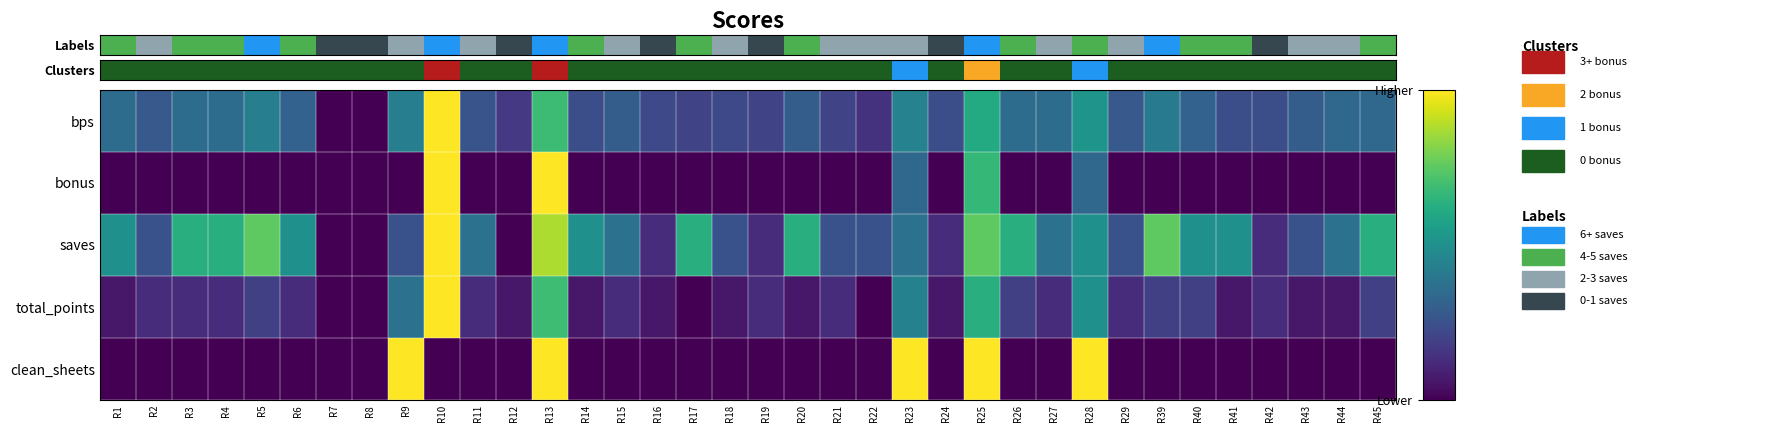

Reading right to left, what are all the values shown in this chart?

bps: R45=0.3	R44=0.3	R43=0.3	R42=0.2	R41=0.2	R40=0.3	R39=0.4	R29=0.3	R28=0.5	R27=0.4	R26=0.4	R25=0.6	R24=0.2	R23=0.4	R22=0.1	R21=0.2	R20=0.3	R19=0.2	R18=0.2	R17=0.2	R16=0.2	R15=0.3	R14=0.2	R13=0.7	R12=0.2	R11=0.3	R10=1.0	R9=0.4	R8=0.0	R7=0.0	R6=0.3	R5=0.4	R4=0.4	R3=0.4	R2=0.3	R1=0.4
bonus: R45=0.0	R44=0.0	R43=0.0	R42=0.0	R41=0.0	R40=0.0	R39=0.0	R29=0.0	R28=0.3	R27=0.0	R26=0.0	R25=0.7	R24=0.0	R23=0.3	R22=0.0	R21=0.0	R20=0.0	R19=0.0	R18=0.0	R17=0.0	R16=0.0	R15=0.0	R14=0.0	R13=1.0	R12=0.0	R11=0.0	R10=1.0	R9=0.0	R8=0.0	R7=0.0	R6=0.0	R5=0.0	R4=0.0	R3=0.0	R2=0.0	R1=0.0
saves: R45=0.6	R44=0.4	R43=0.2	R42=0.1	R41=0.5	R40=0.5	R39=0.8	R29=0.2	R28=0.5	R27=0.4	R26=0.6	R25=0.8	R24=0.1	R23=0.4	R22=0.2	R21=0.2	R20=0.6	R19=0.1	R18=0.2	R17=0.6	R16=0.1	R15=0.4	R14=0.5	R13=0.9	R12=0.0	R11=0.4	R10=1.0	R9=0.2	R8=0.0	R7=0.0	R6=0.5	R5=0.8	R4=0.6	R3=0.6	R2=0.2	R1=0.5
total_points: R45=0.2	R44=0.1	R43=0.1	R42=0.1	R41=0.1	R40=0.2	R39=0.2	R29=0.1	R28=0.5	R27=0.1	R26=0.2	R25=0.6	R24=0.1	R23=0.4	R22=0.0	R21=0.1	R20=0.1	R19=0.1	R18=0.1	R17=0.0	R16=0.1	R15=0.1	R14=0.1	R13=0.7	R12=0.1	R11=0.1	R10=1.0	R9=0.4	R8=0.0	R7=0.0	R6=0.1	R5=0.2	R4=0.1	R3=0.1	R2=0.1	R1=0.1
clean_sheets: R45=0.0	R44=0.0	R43=0.0	R42=0.0	R41=0.0	R40=0.0	R39=0.0	R29=0.0	R28=1.0	R27=0.0	R26=0.0	R25=1.0	R24=0.0	R23=1.0	R22=0.0	R21=0.0	R20=0.0	R19=0.0	R18=0.0	R17=0.0	R16=0.0	R15=0.0	R14=0.0	R13=1.0	R12=0.0	R11=0.0	R10=0.0	R9=1.0	R8=0.0	R7=0.0	R6=0.0	R5=0.0	R4=0.0	R3=0.0	R2=0.0	R1=0.0